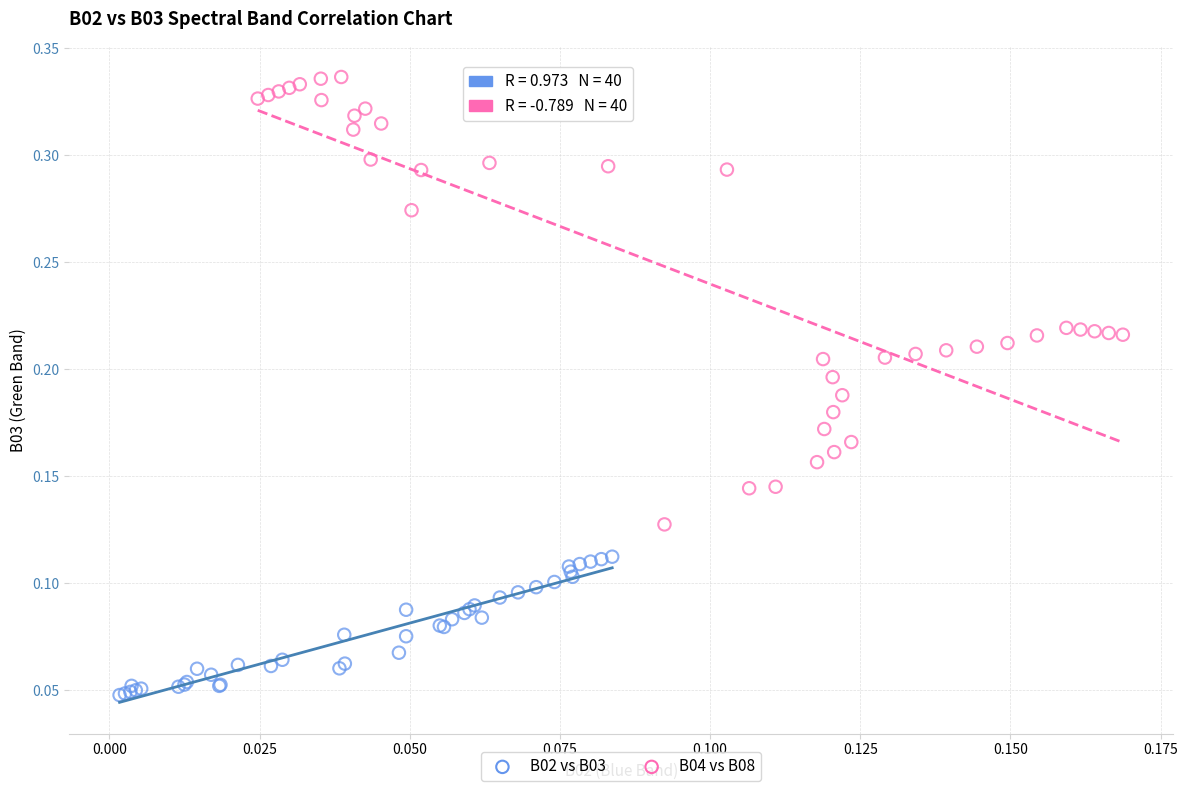

Which series has the largest Y range (max minus min)?

B04 vs B08